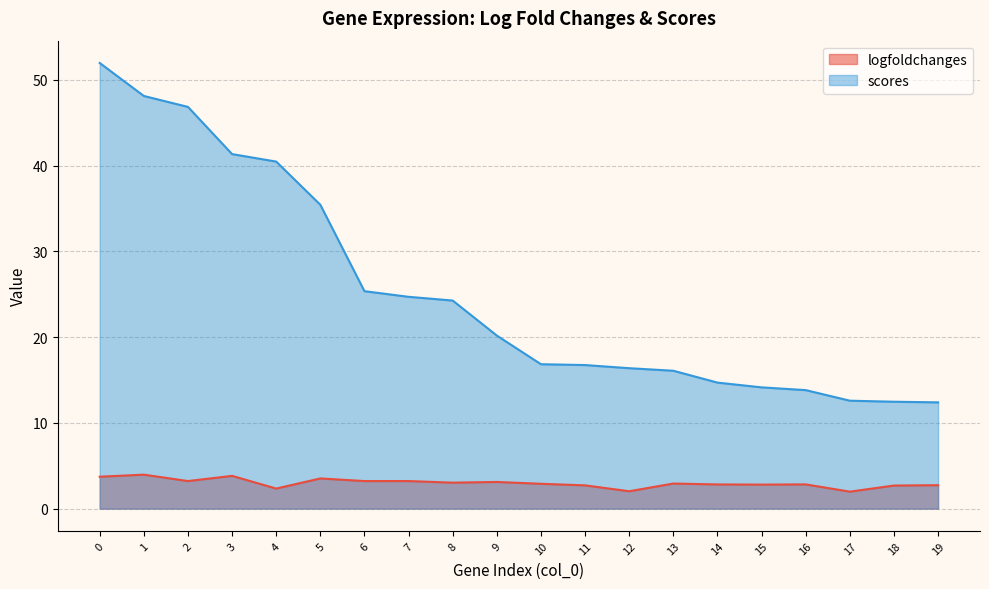

Is it true that scores equals 14.7 at 14?

True